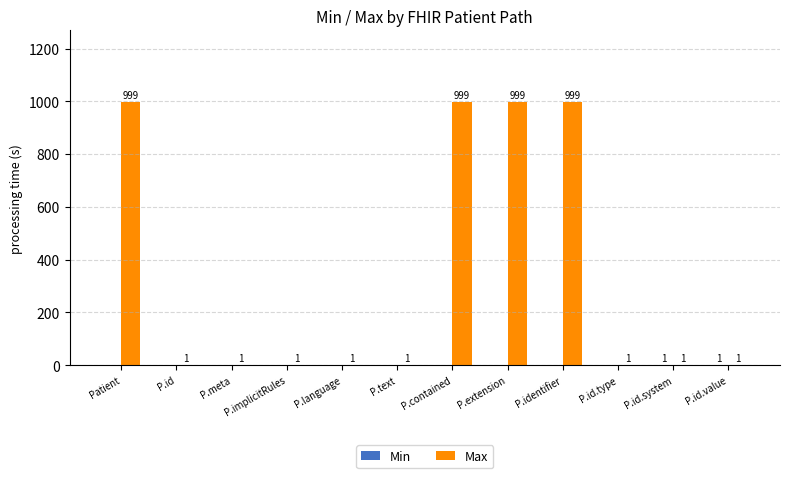

How many data points does each series have?

12